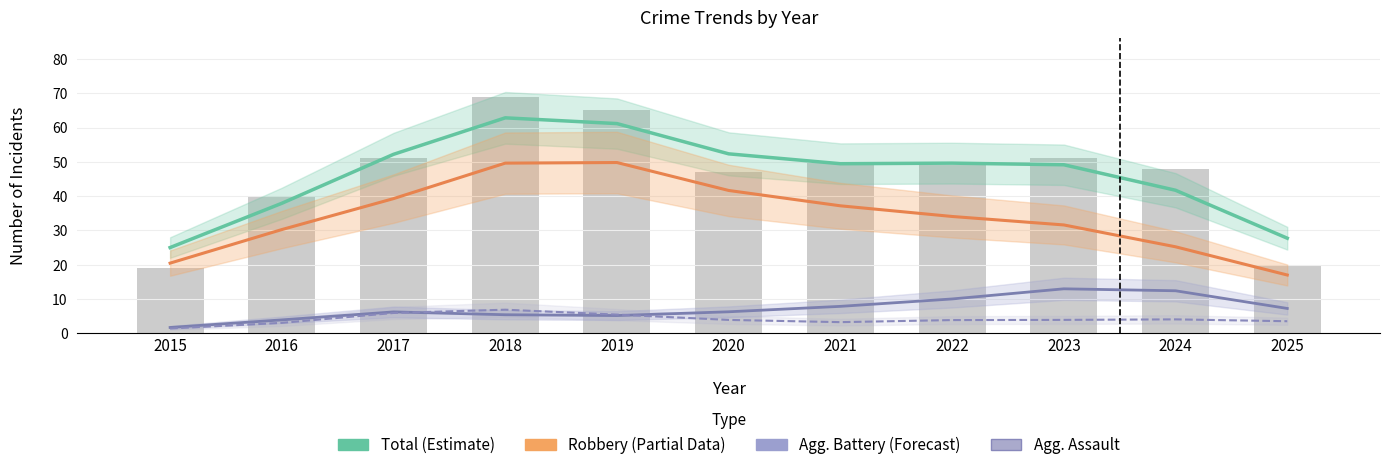

What is the value of the Robbery (Partial) bar at the 11th from the left?

17.0